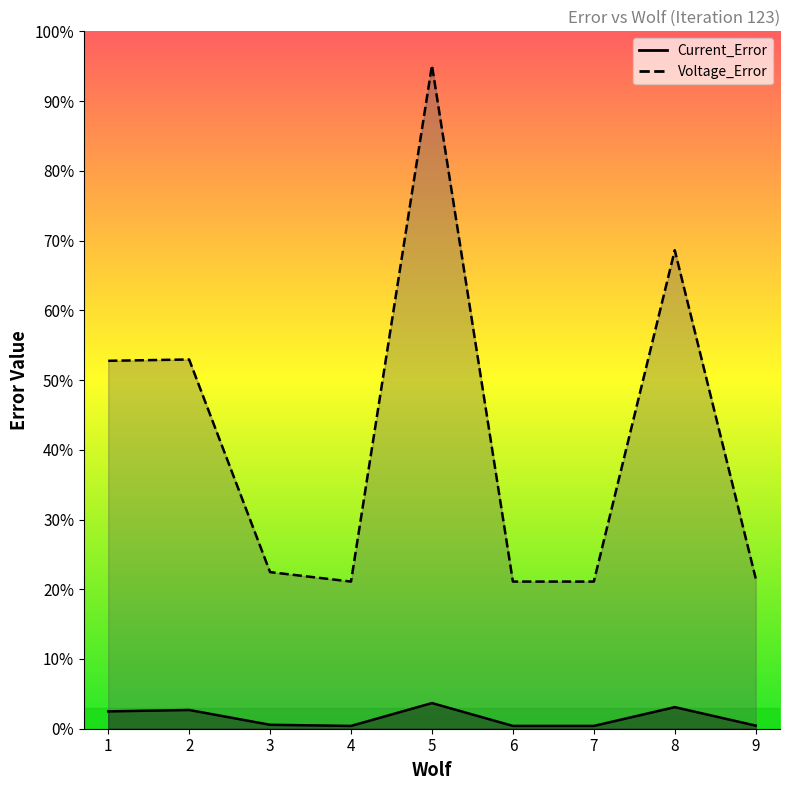

Where is Current_Error nearest to the value 2652?

1